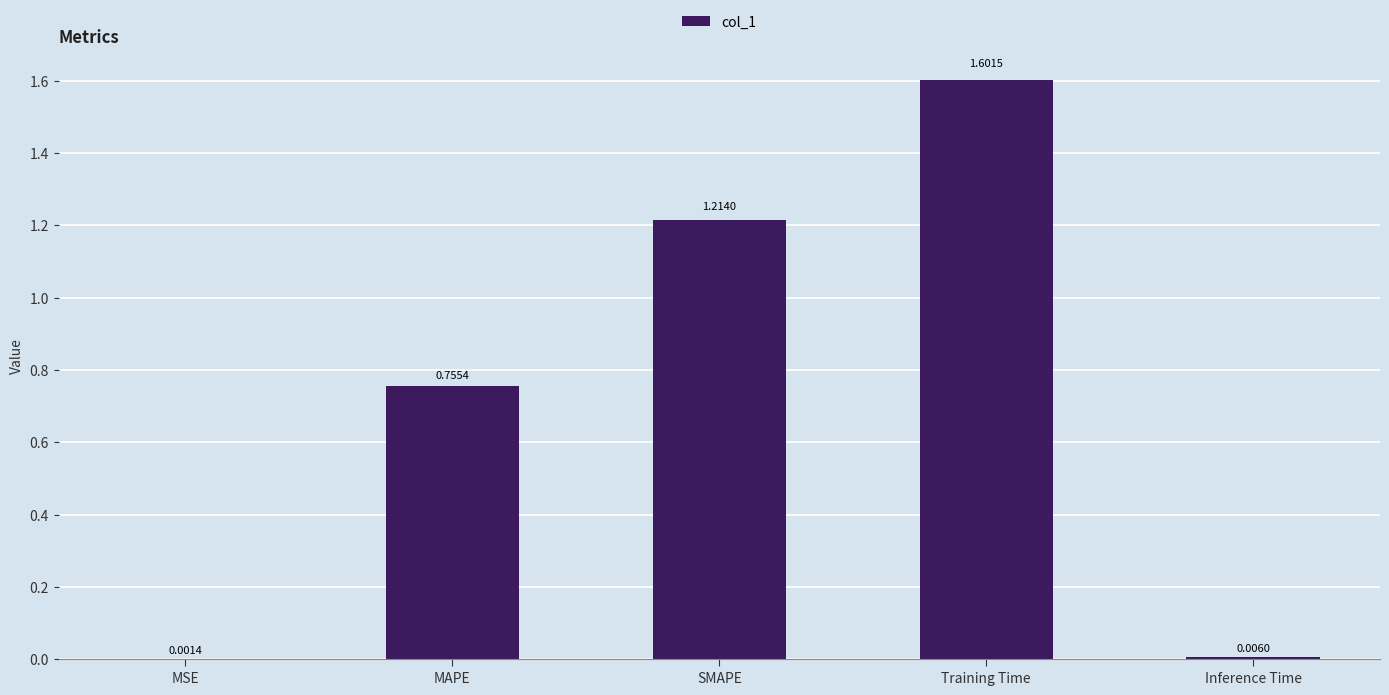

Are the bars horizontal?

No